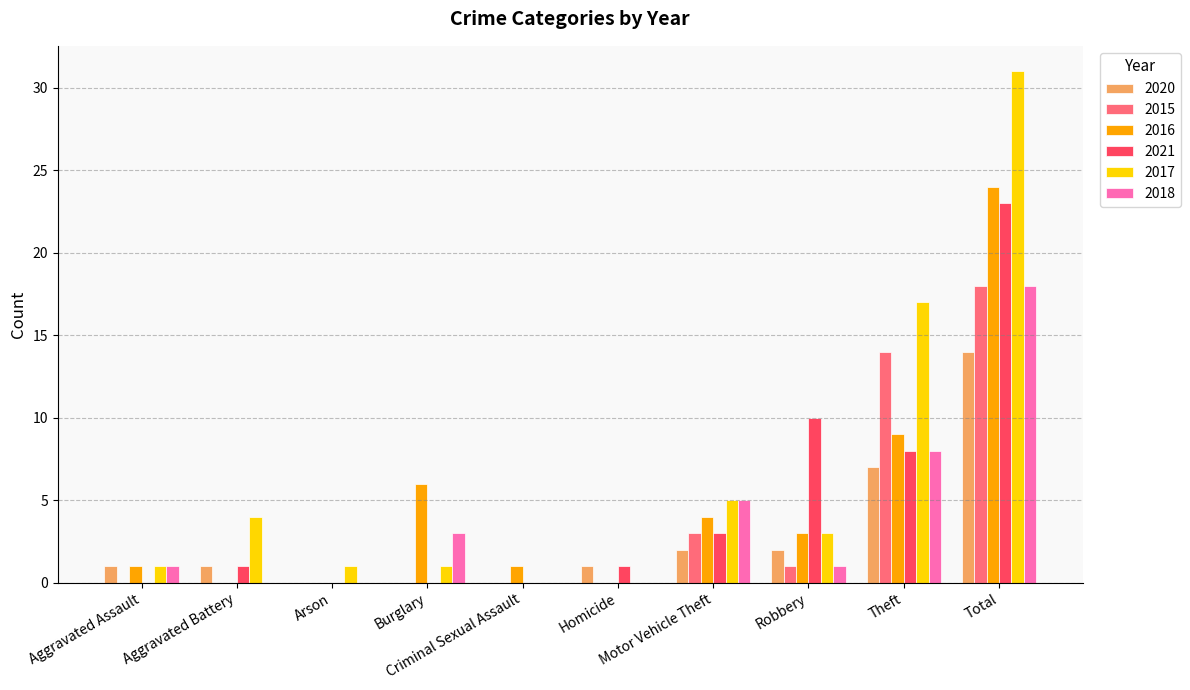

Which series has the largest total across all categories?

2017